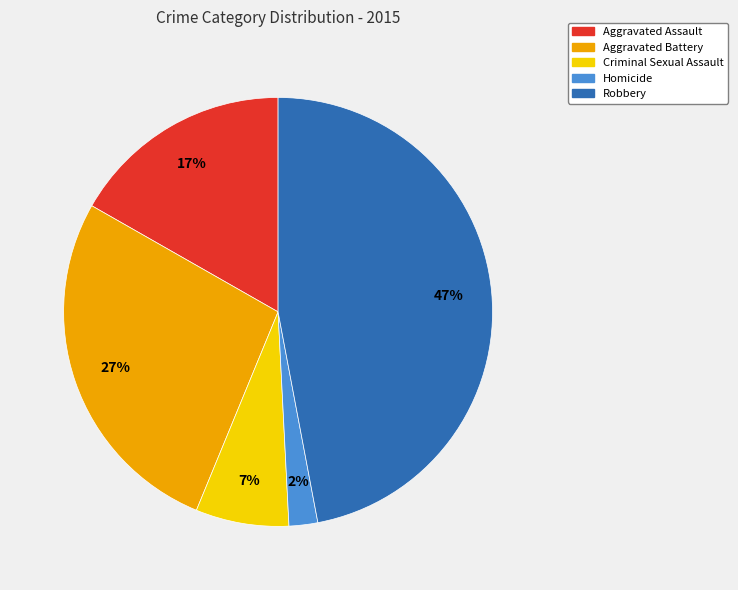

Do Homicide and Aggravated Battery together represent more than half of the pie?

No